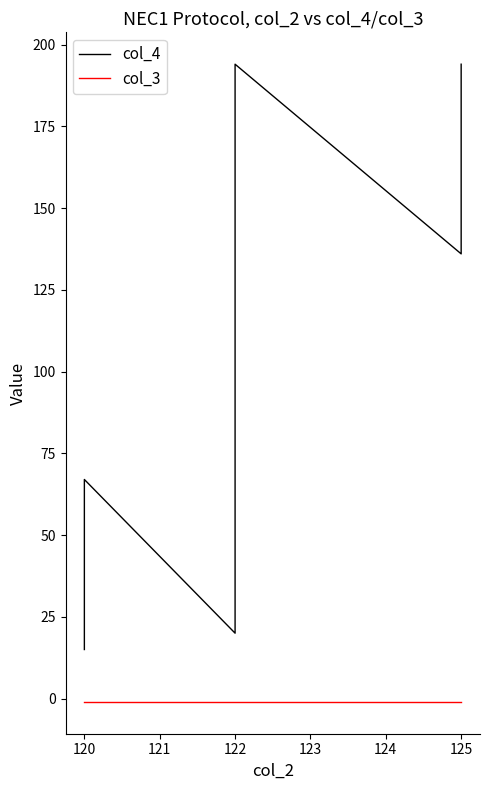

What is the label of the 12th point from the right?

120